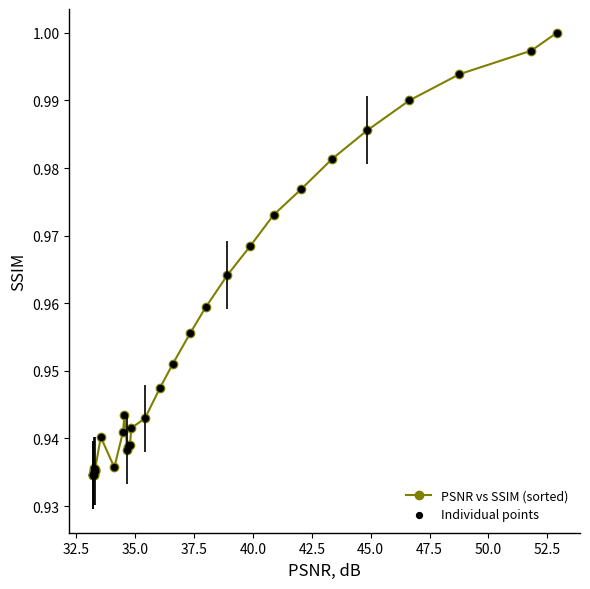

True or false: there are more than 2 points higher than both neighbors.

True